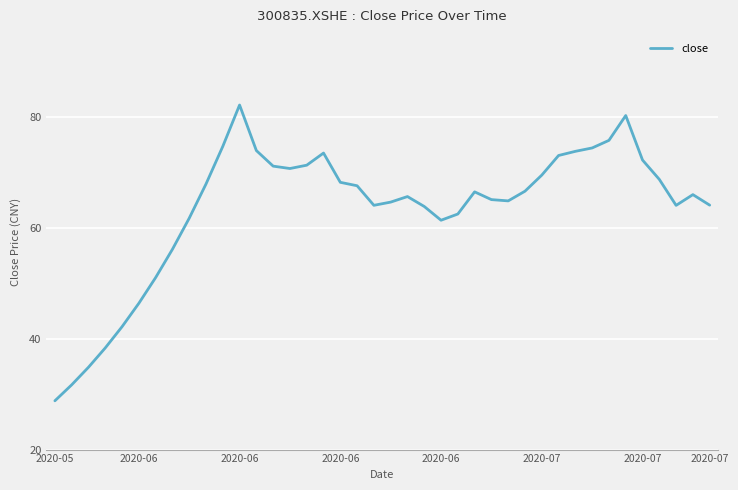

What is the greatest value displayed?

82.2